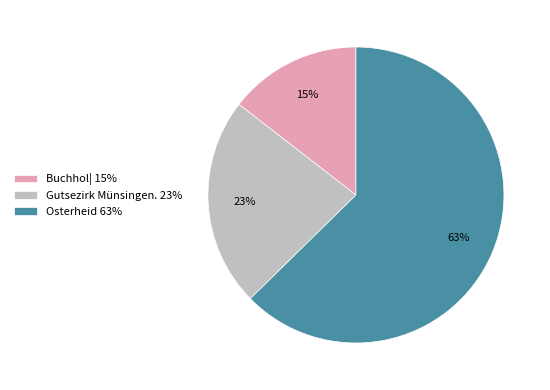

True or false: Gutsezirk Münsingen. accounts for 23% of the total.

True